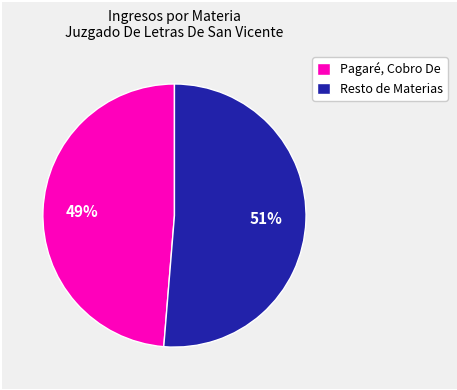

Is it true that Pagaré, Cobro De is 39% of the pie?

False